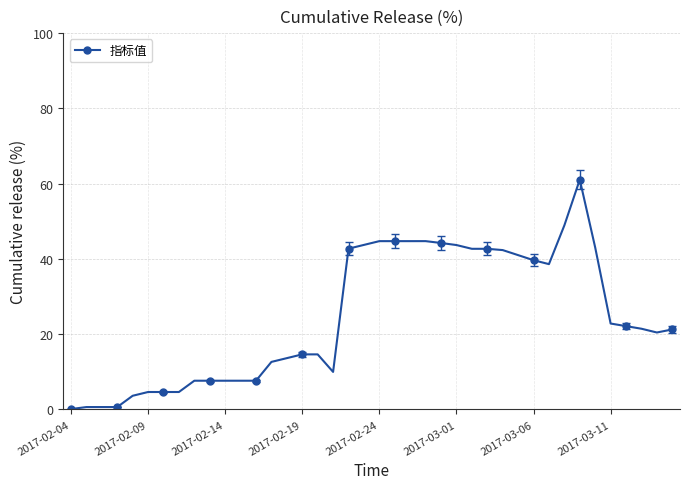

What is the difference between the second highest and minimum values?

48.8